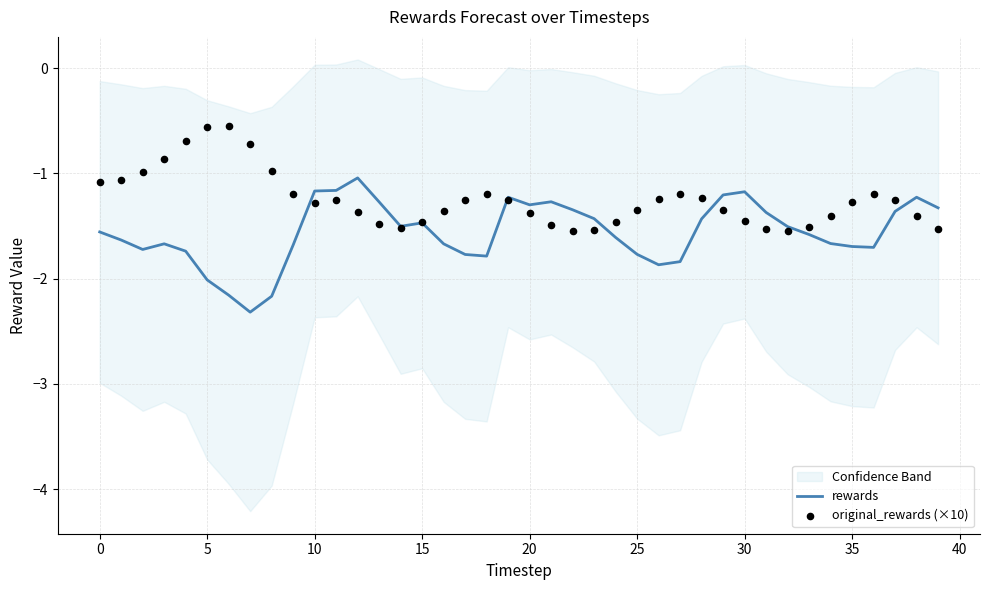

At which category is the sum across all series the highest?

12